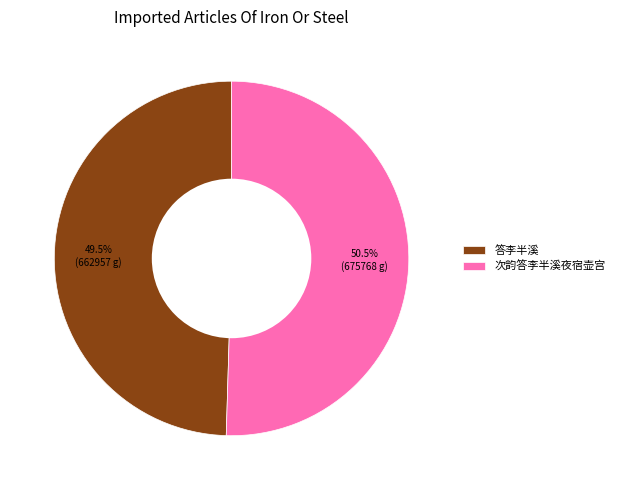

What is the ratio of the value at 答李半溪 to the value at 次韵答李半溪夜宿壶宫?

1.0